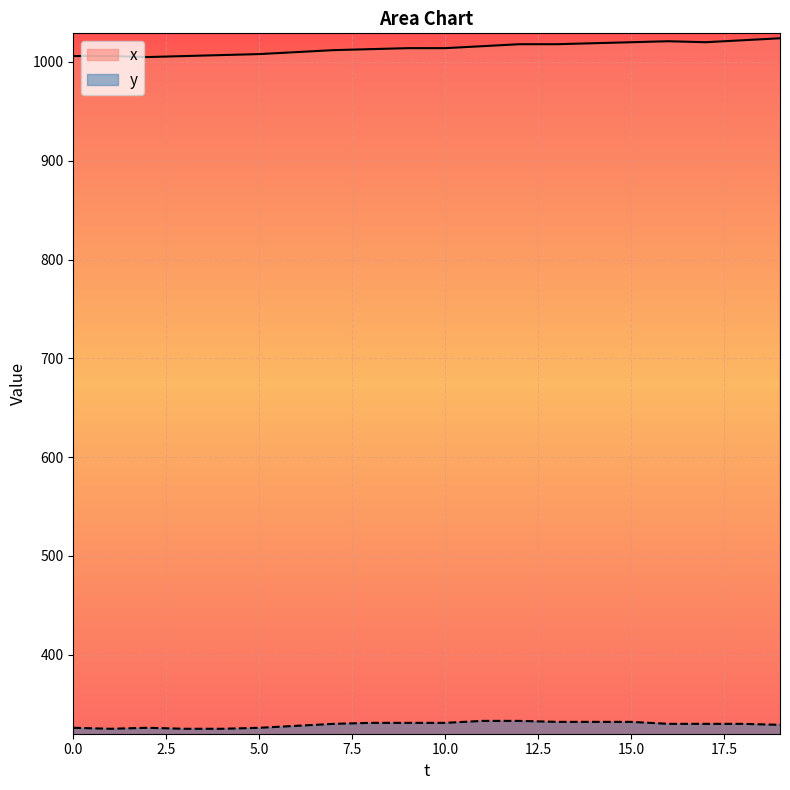

How many values in the x series are below 1014?

9